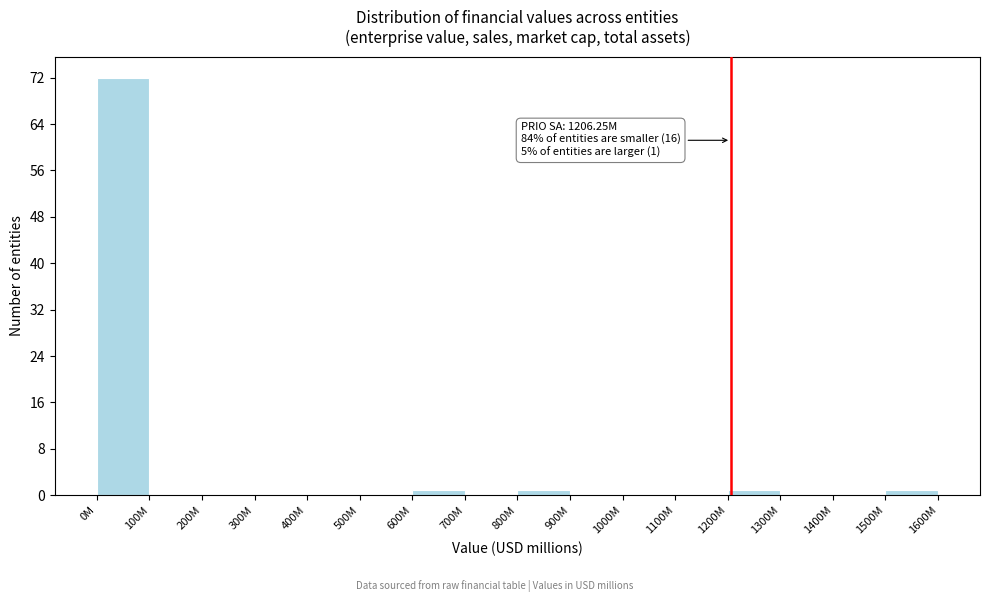

Reading right to left, transcribe all the data shown in this chart.

1500M=1	1400M=0	1300M=0	1200M=1	1100M=0	1000M=0	900M=0	800M=1	700M=0	600M=1	500M=0	400M=0	300M=0	200M=0	100M=0	0M=72